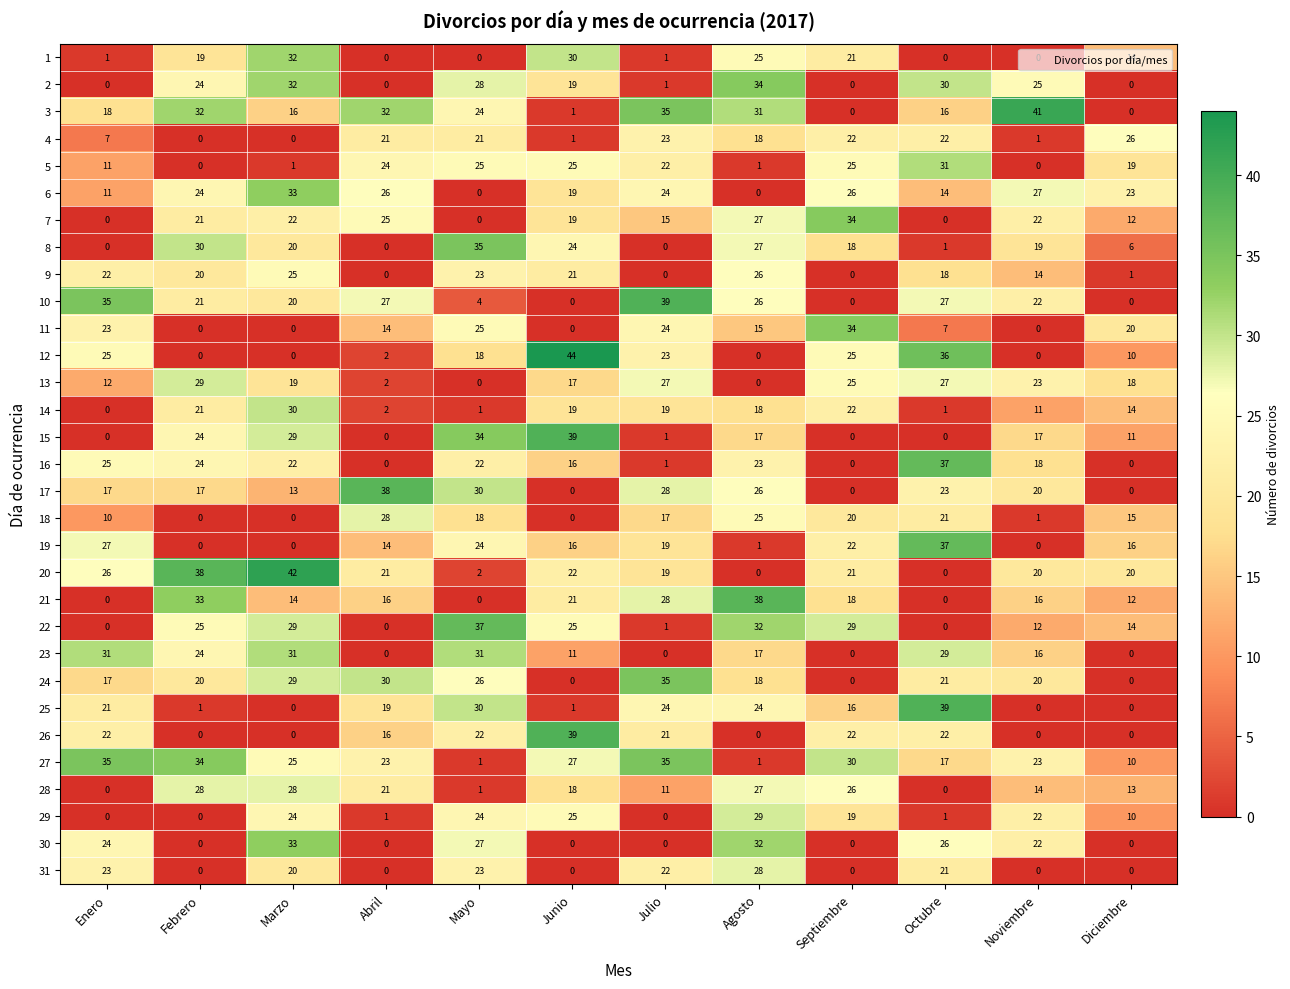

The 21 series shows 4 at Septiembre. True or false?

False